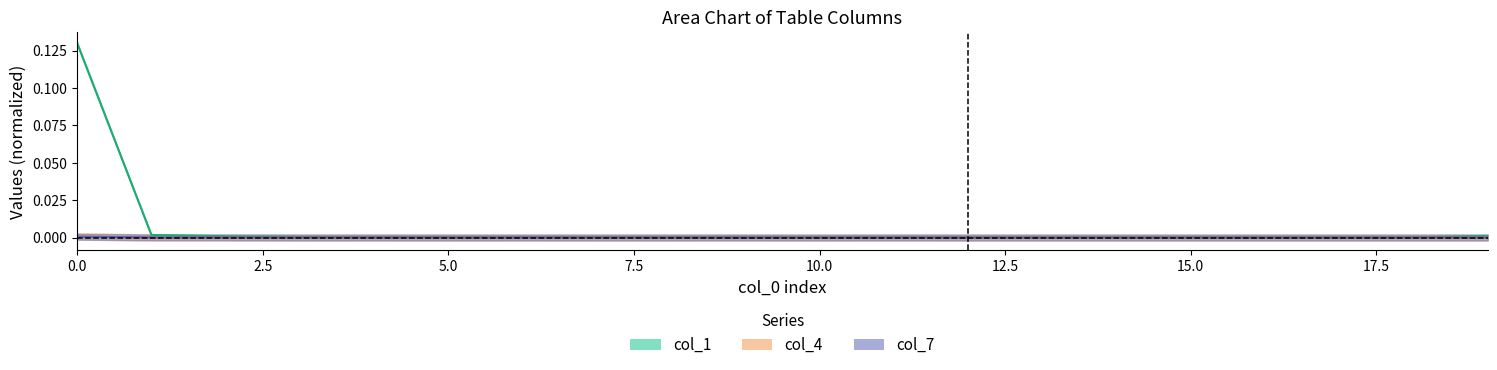

Which series has the widest spread of values?

col_1